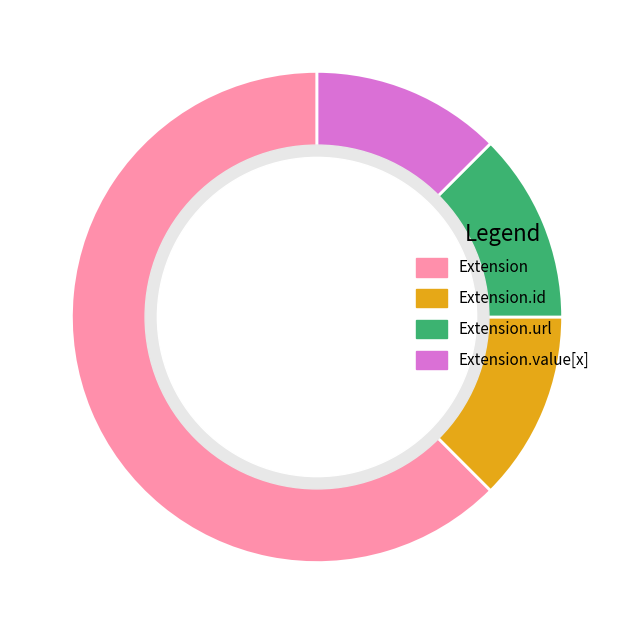

Do Extension.url and Extension.id together represent more than half of the pie?

No